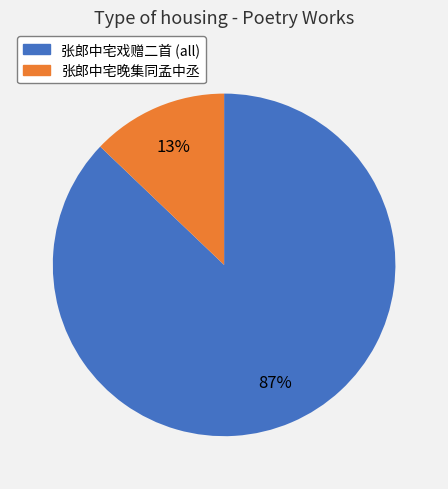

Count the number of slices in the pie.

2